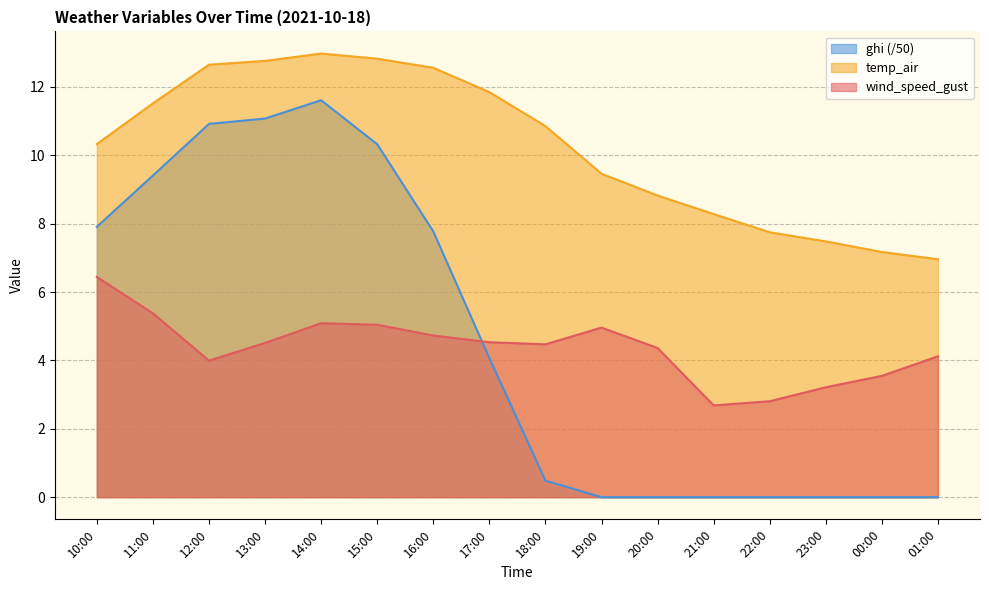

At 13:00, list the series in order from smallest to largest.

wind_speed_gust, ghi (/50), temp_air